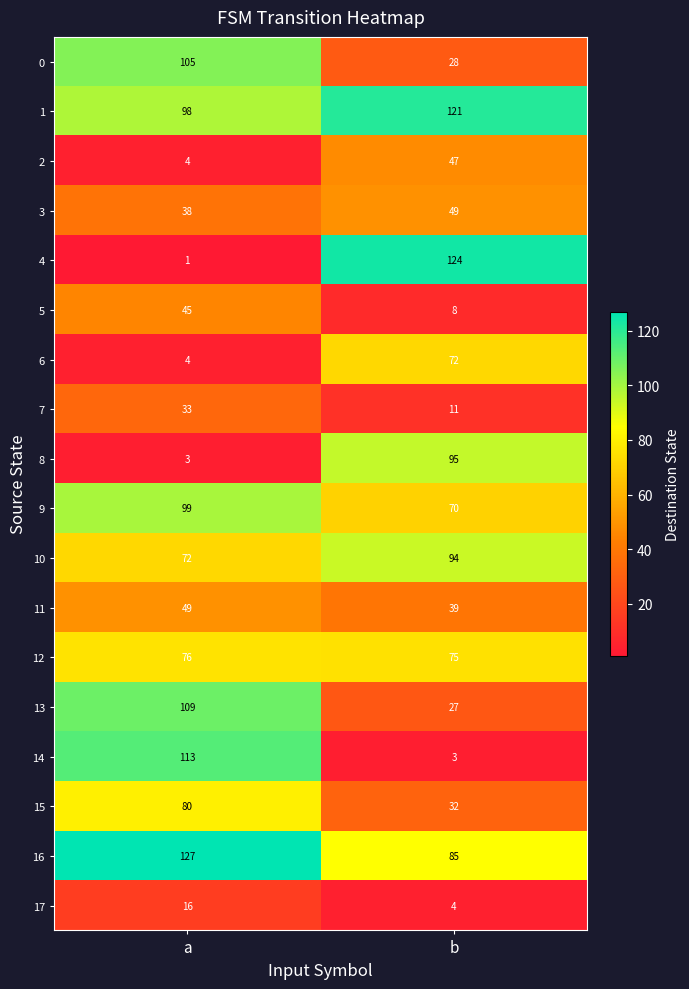

Which series has the largest total across all categories?

1